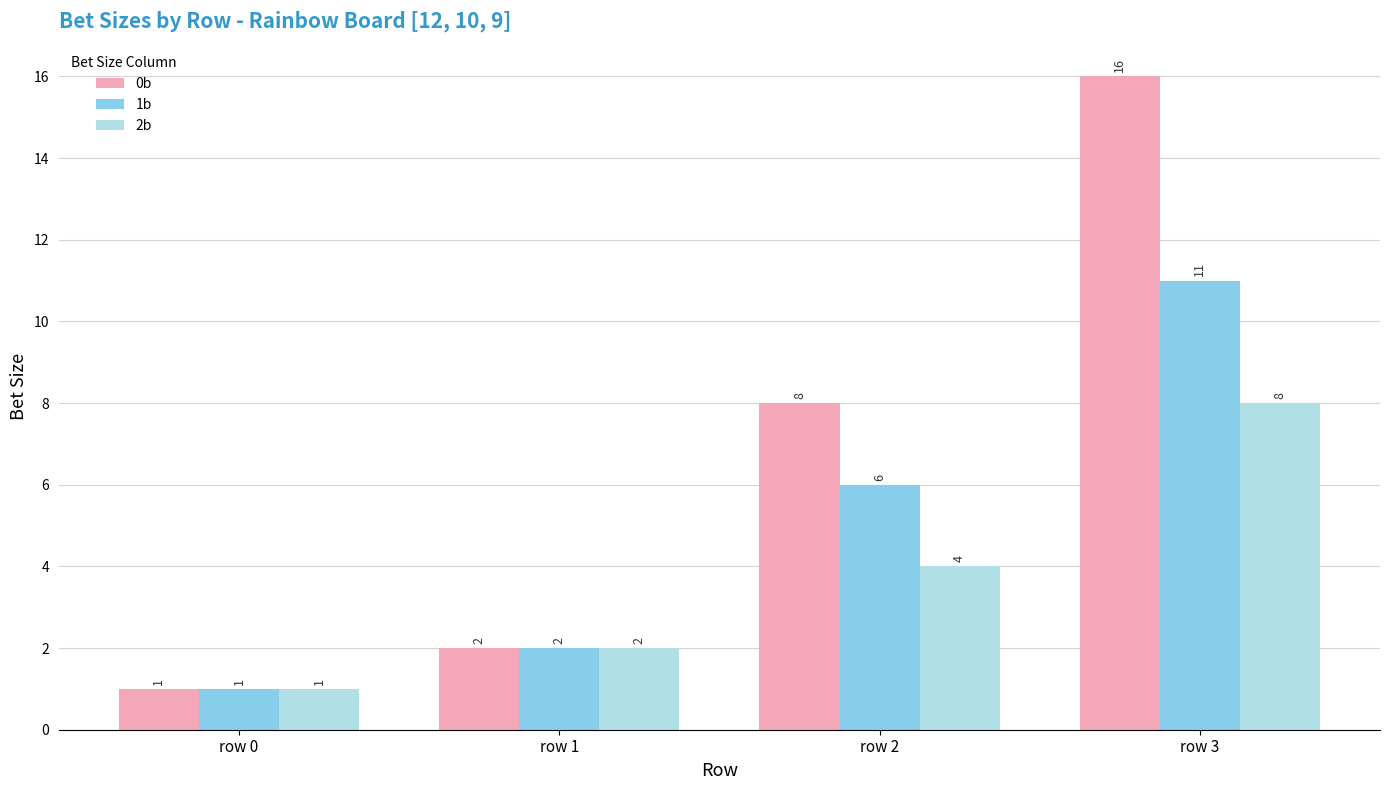

What is the average value of the 0b series?

7